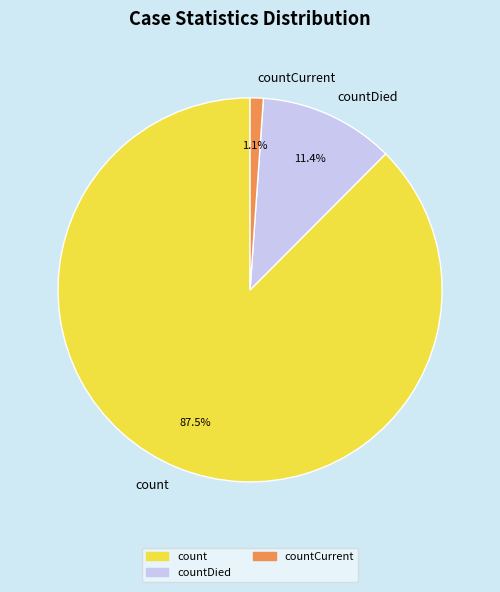

Rank the categories by value from lowest to highest.

countCurrent, countDied, count